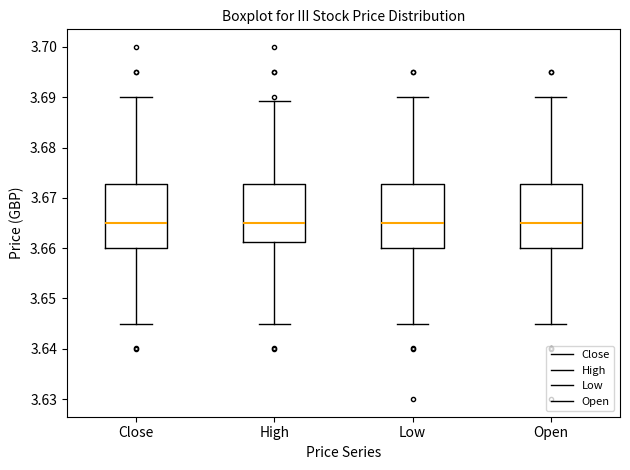

Reading left to right, transcribe this box plot: for each box, give where its median line is, the range the box spans, and where its two whiskers end, as read against the y-axis. The values are not printed on the chart, so give them approximately, as read against the axis.

Close: median 3.665, box 3.660 to 3.673, whiskers 3.645 to 3.690
High: median 3.665, box 3.661 to 3.673, whiskers 3.645 to 3.689
Low: median 3.665, box 3.660 to 3.673, whiskers 3.645 to 3.690
Open: median 3.665, box 3.660 to 3.673, whiskers 3.645 to 3.690